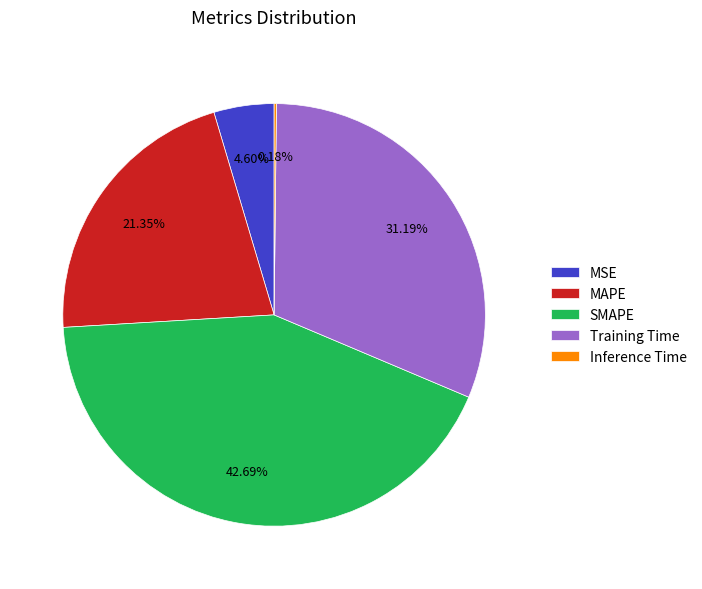

What is the ratio of the value at Training Time to the value at SMAPE?

0.7